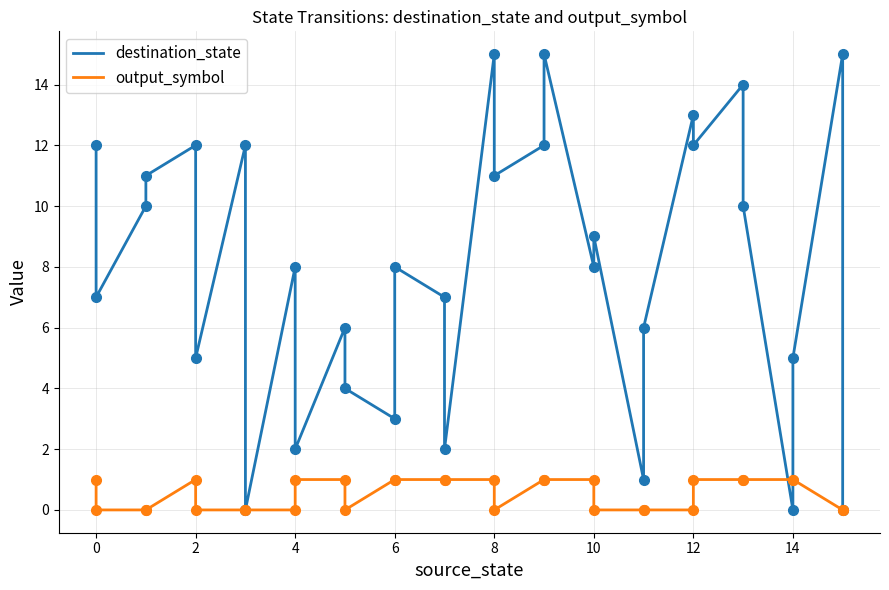

Reading left to right, list all the values displayed in this chart.

destination_state: 12	7	10	11	12	5	12	0	8	2	6	4	3	8	7	2	15	11	12	15	8	9	1	6	13	12	14	10	0	5	15	0
output_symbol: 1	0	0	0	1	0	0	0	0	1	1	0	1	1	1	1	1	0	1	1	1	0	0	0	0	1	1	1	1	1	0	0